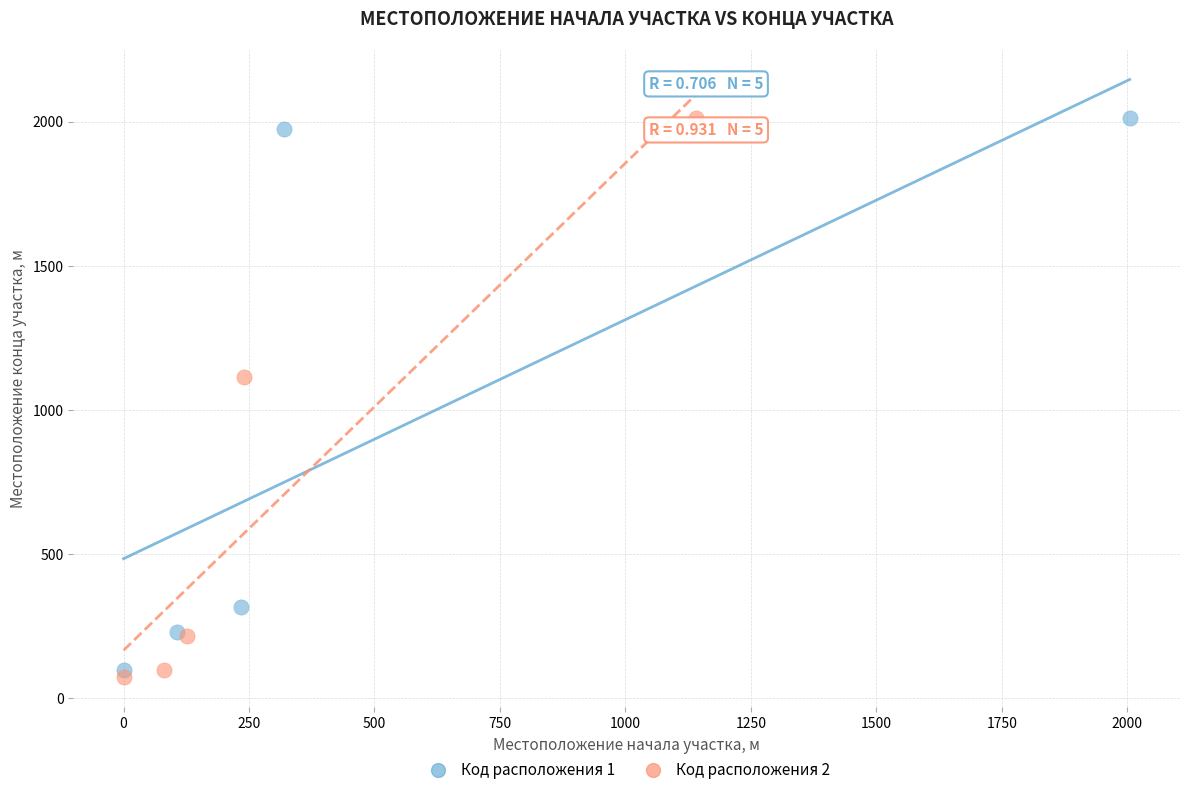

Which series has the largest Y range (max minus min)?

Код расположения 2